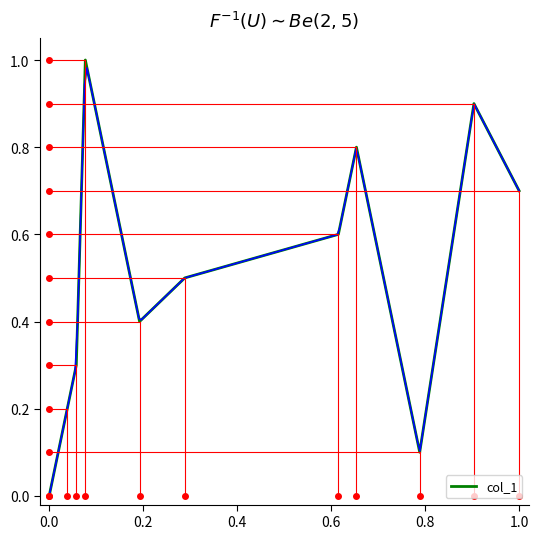

The value of col_1 at 1.0 is 1.0. True or false?

False